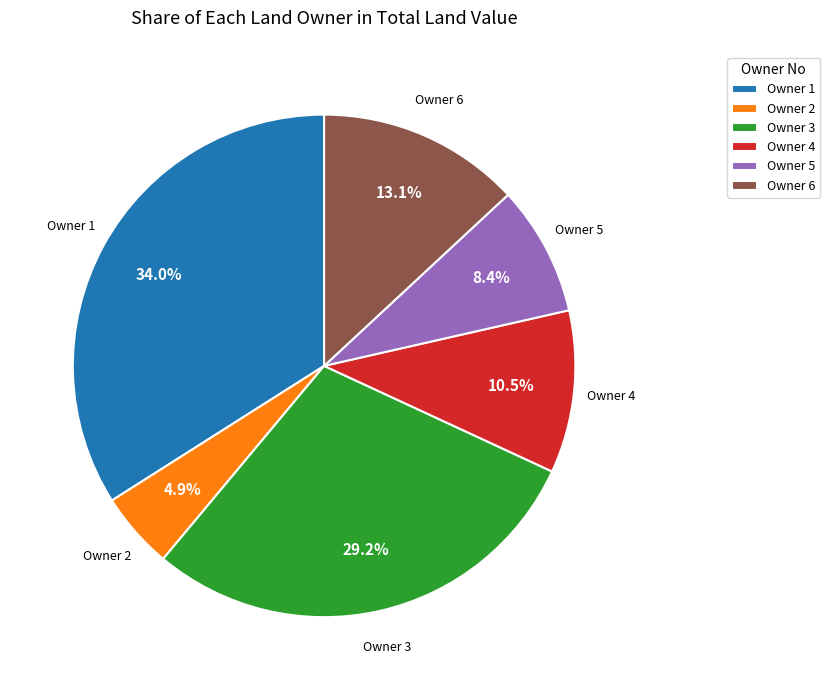

Between Owner 4 and Owner 2, which is larger?

Owner 4